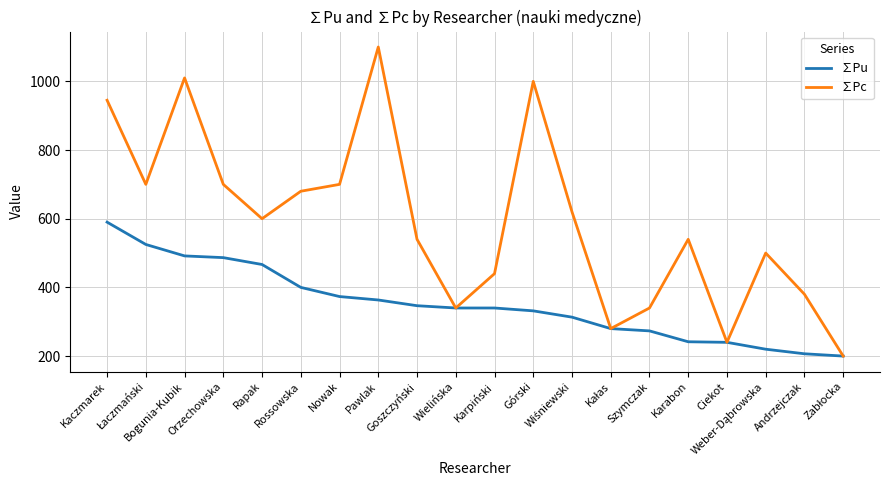

The value of ∑Pu at Ciekot is 404.2. True or false?

False